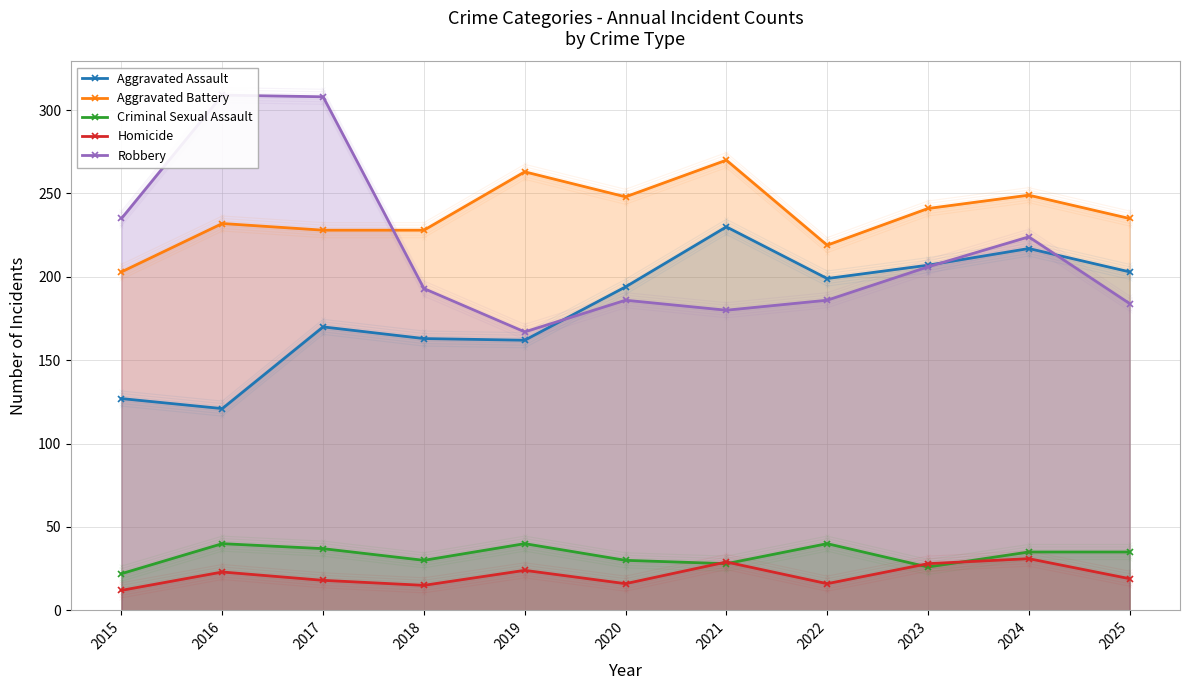

Reading right to left, list all the values displayed in this chart.

Aggravated Assault: 203	217	207	199	230	194	162	163	170	121	127
Aggravated Battery: 235	249	241	219	270	248	263	228	228	232	203
Criminal Sexual Assault: 35	35	26	40	28	30	40	30	37	40	22
Homicide: 19	31	28	16	29	16	24	15	18	23	12
Robbery: 184	224	206	186	180	186	167	193	308	309	235